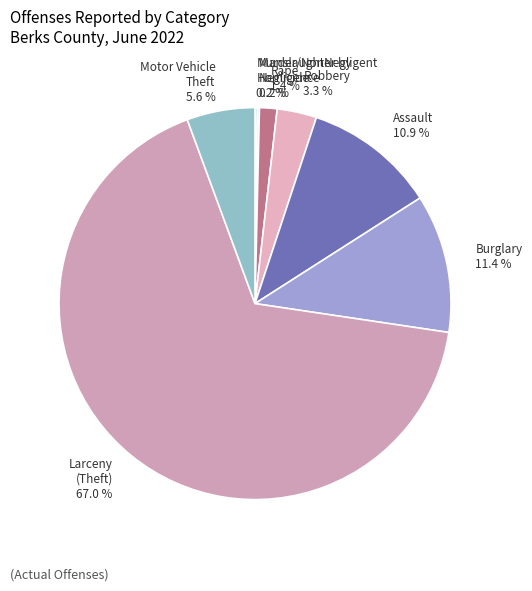

Which has a higher value, Burglary or Motor Vehicle Theft?

Burglary